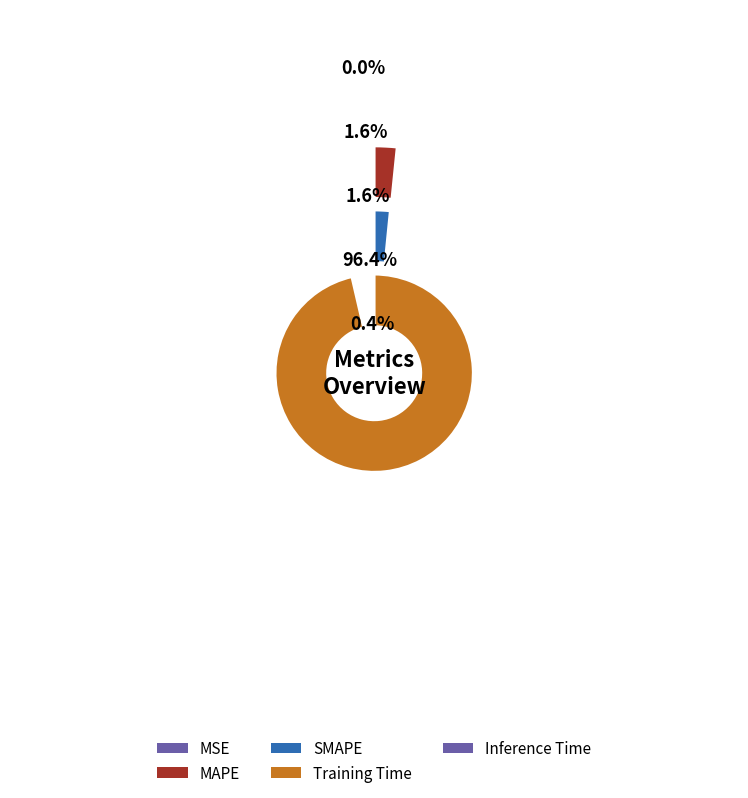

How many slices are in this pie chart?

5